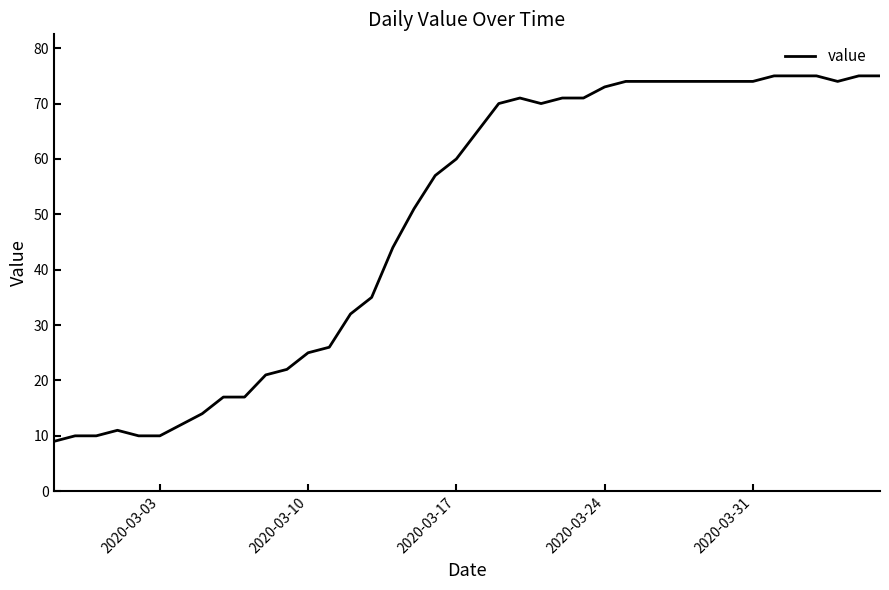

What is the difference between the maximum and minimum values?

66